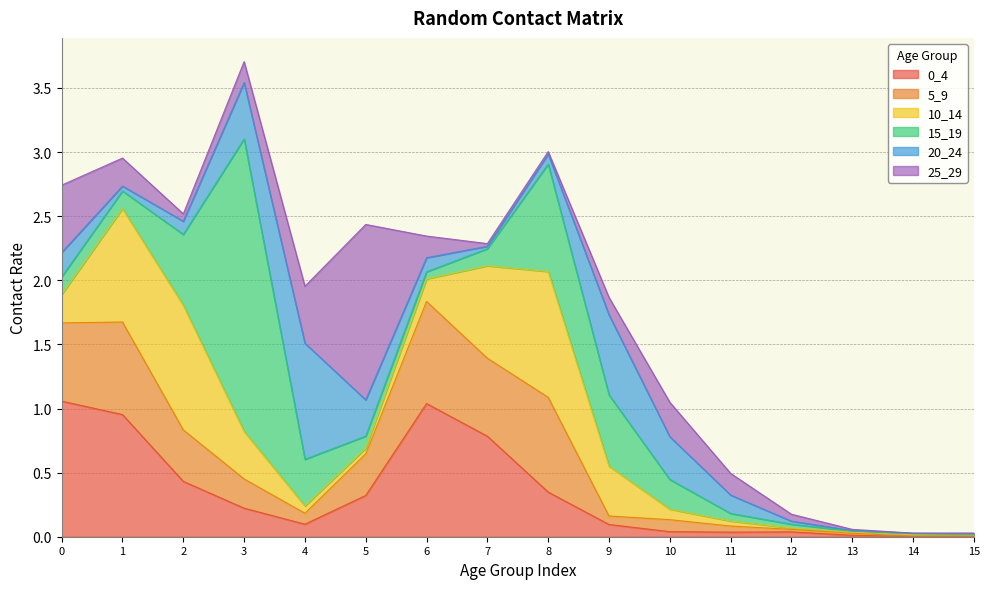

List the labels in order of 5_9 value, smallest first.

14, 15, 13, 12, 11, 9, 4, 10, 3, 5, 2, 7, 0, 1, 8, 6